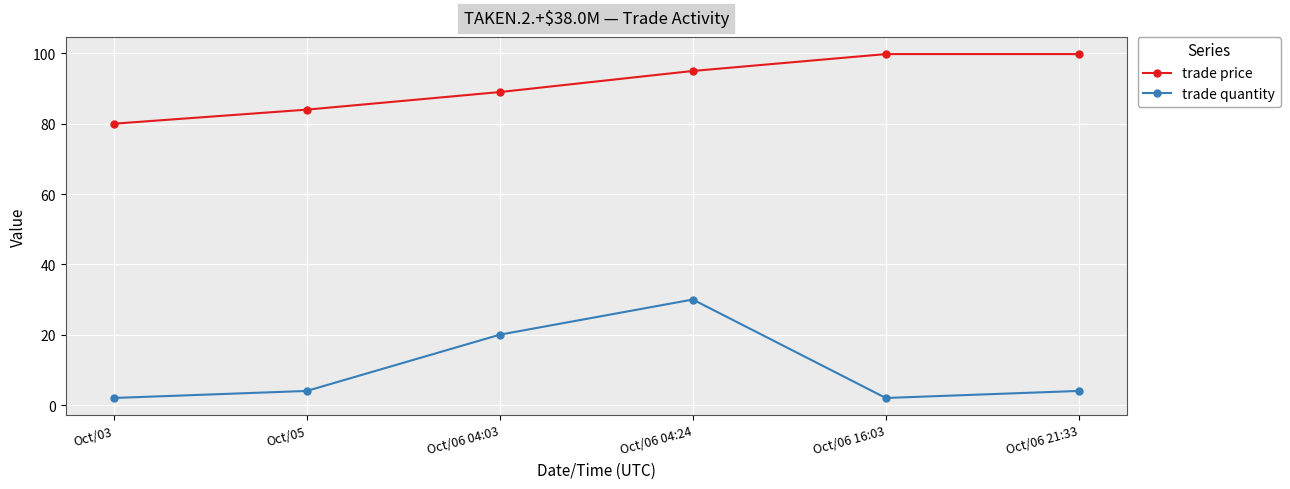

Which series has the largest total across all categories?

trade price